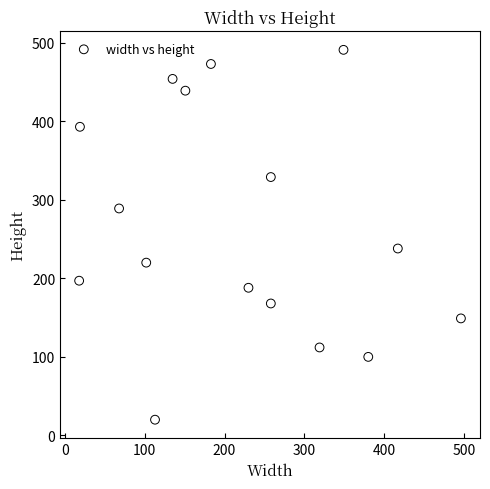

What is the range of Y values (max minus min)?

471